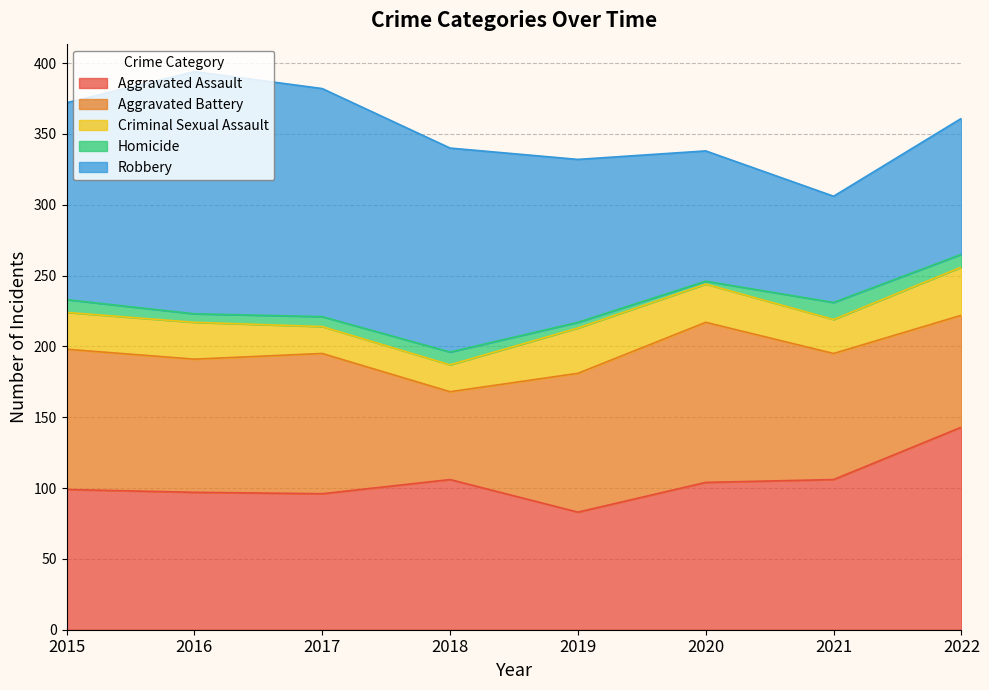

True or false: Aggravated Battery and Homicide intersect in this chart.

False